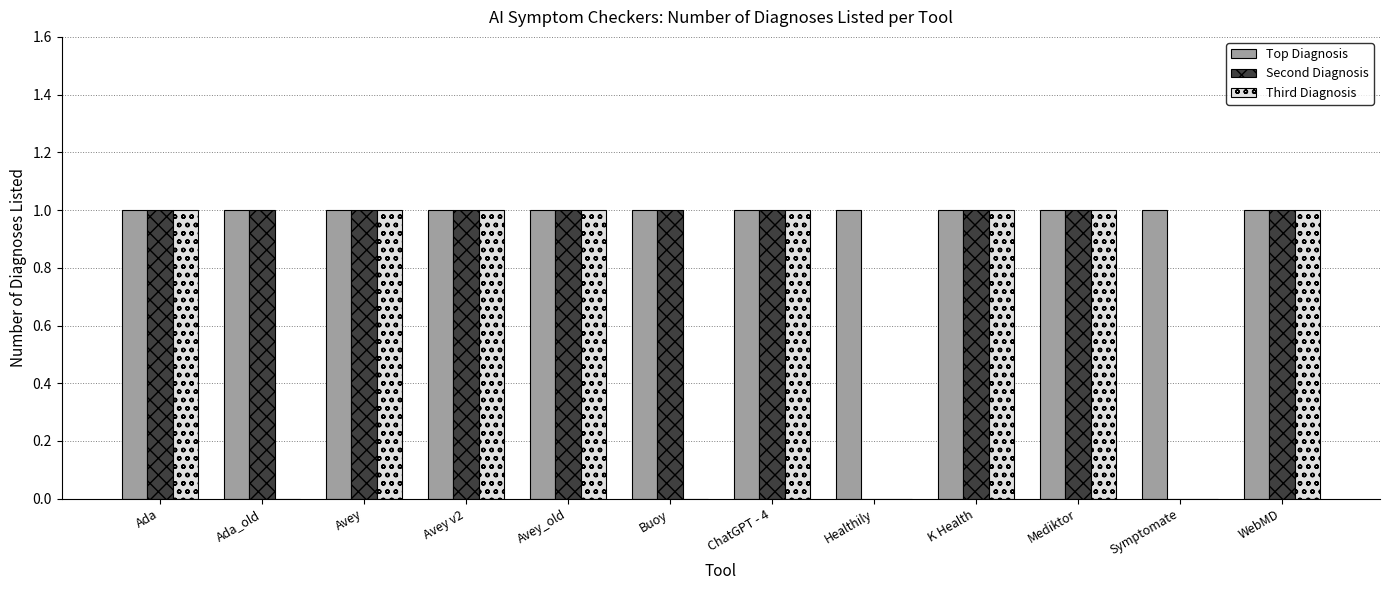

The Third Diagnosis series shows -1 at Ada_old. True or false?

False